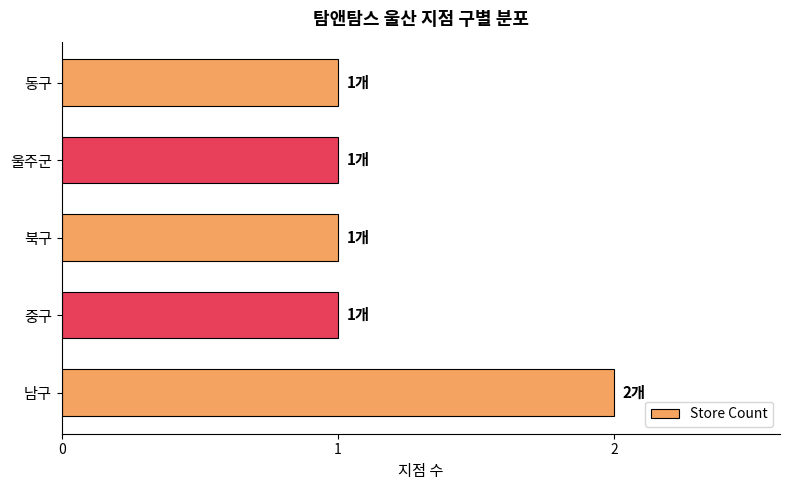

Are the bars horizontal?

Yes